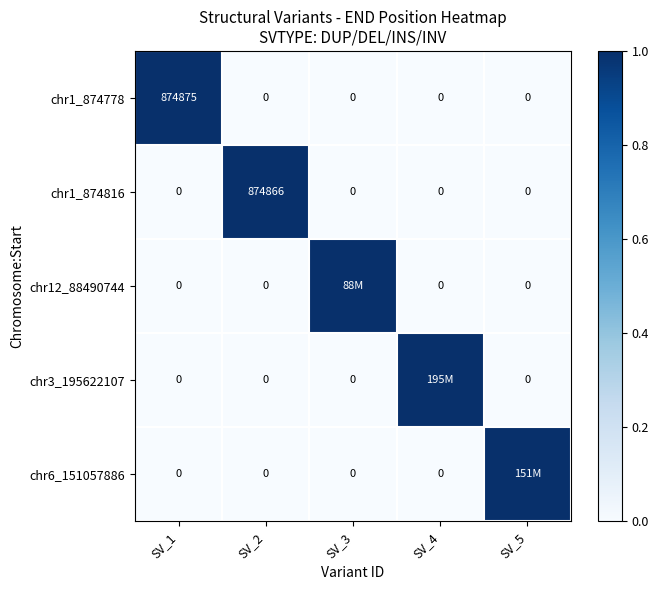

Which has a higher value, SV_5 or SV_4?

SV_5